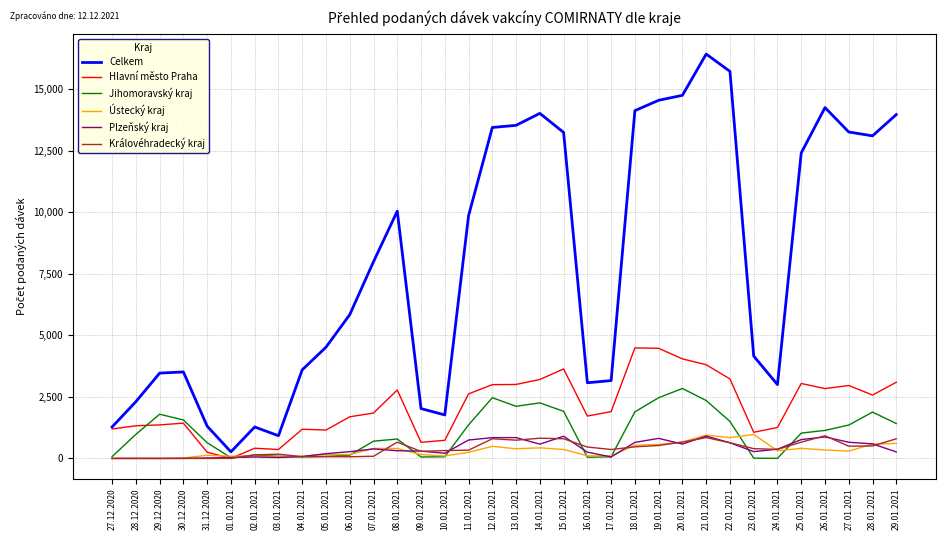

The value of Jihomoravský kraj at 27.12.2020 is 74. True or false?

True